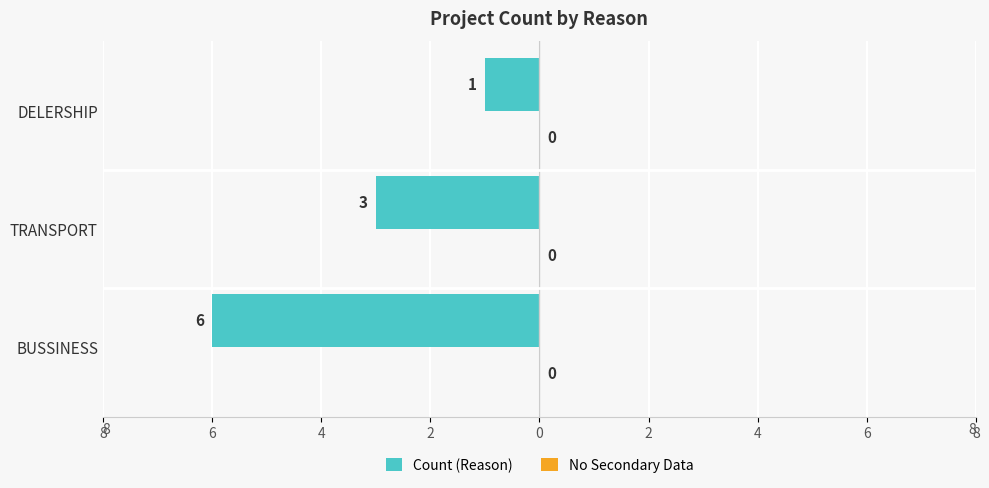

Does the chart contain any negative values?

Yes